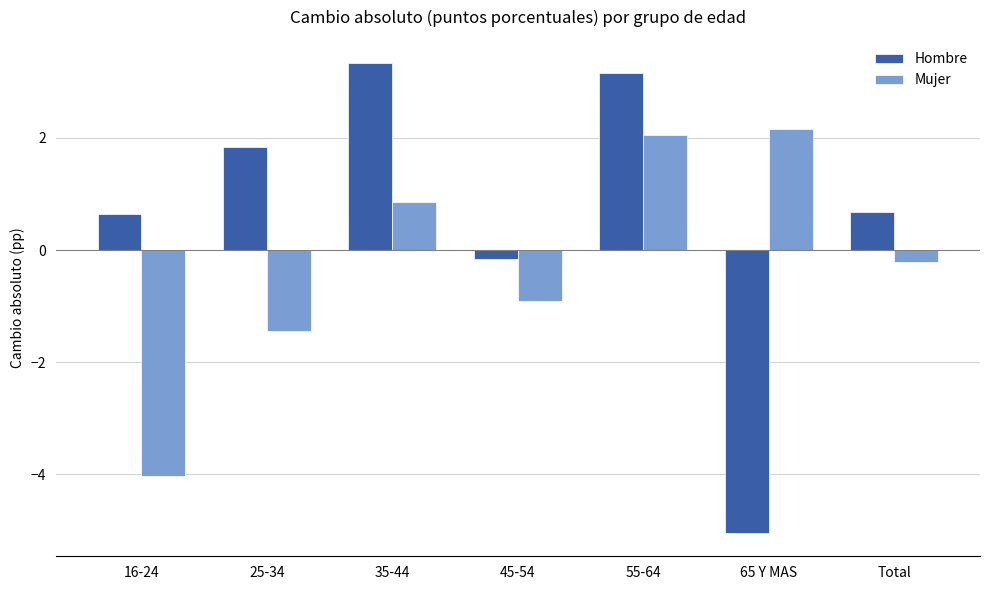

At which label is Hombre closest to 0?

45-54